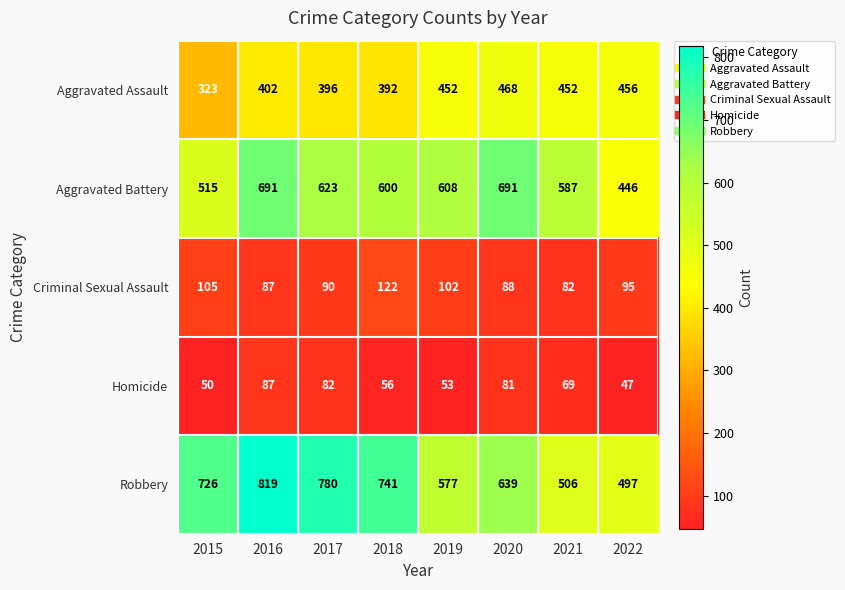

What is the difference between the highest and lowest values at 2016?

732